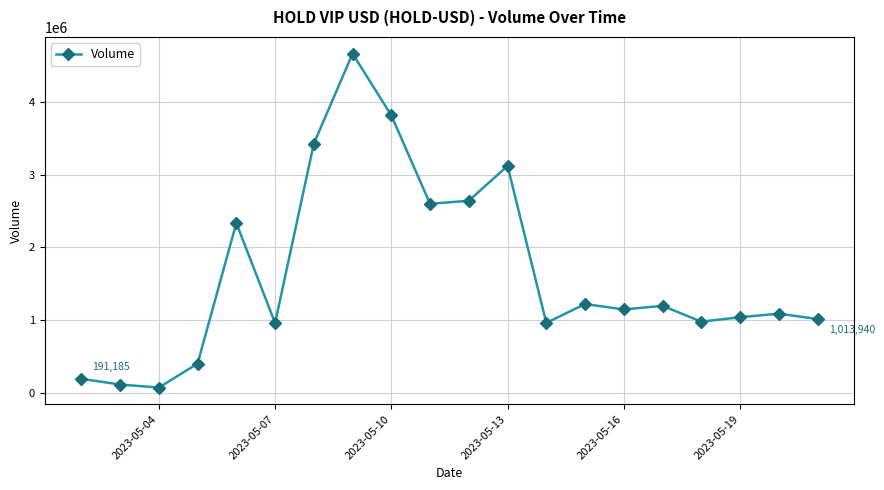

What is the value of the 18th point from the left?

1038658